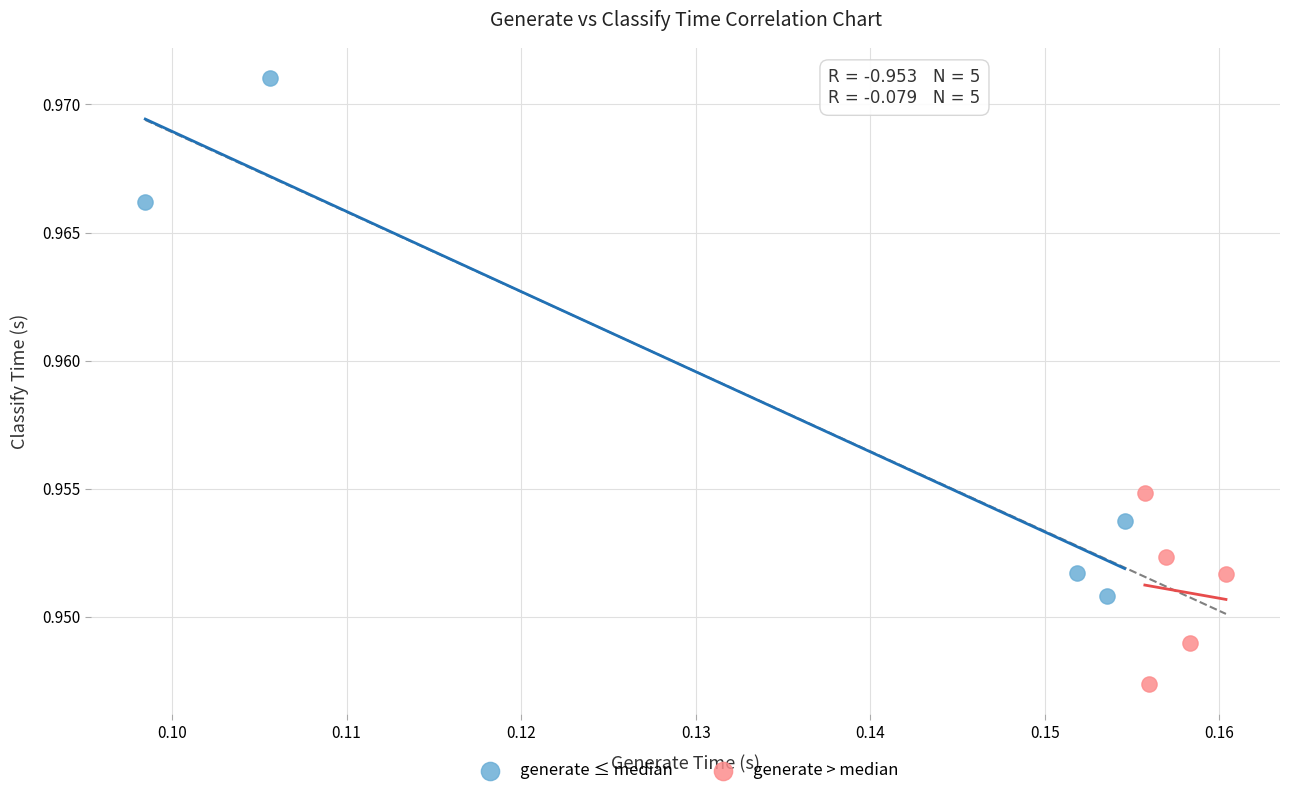

Which series contains the lowest Y value?

generate > median